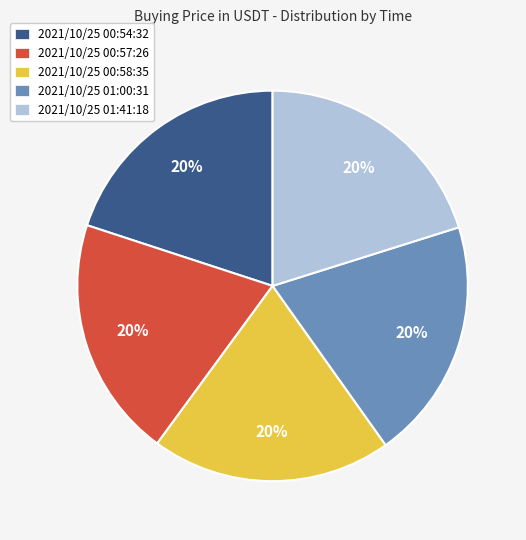

Combined, do 2021/10/25 01:41:18 and 2021/10/25 00:54:32 account for over 50%?

No